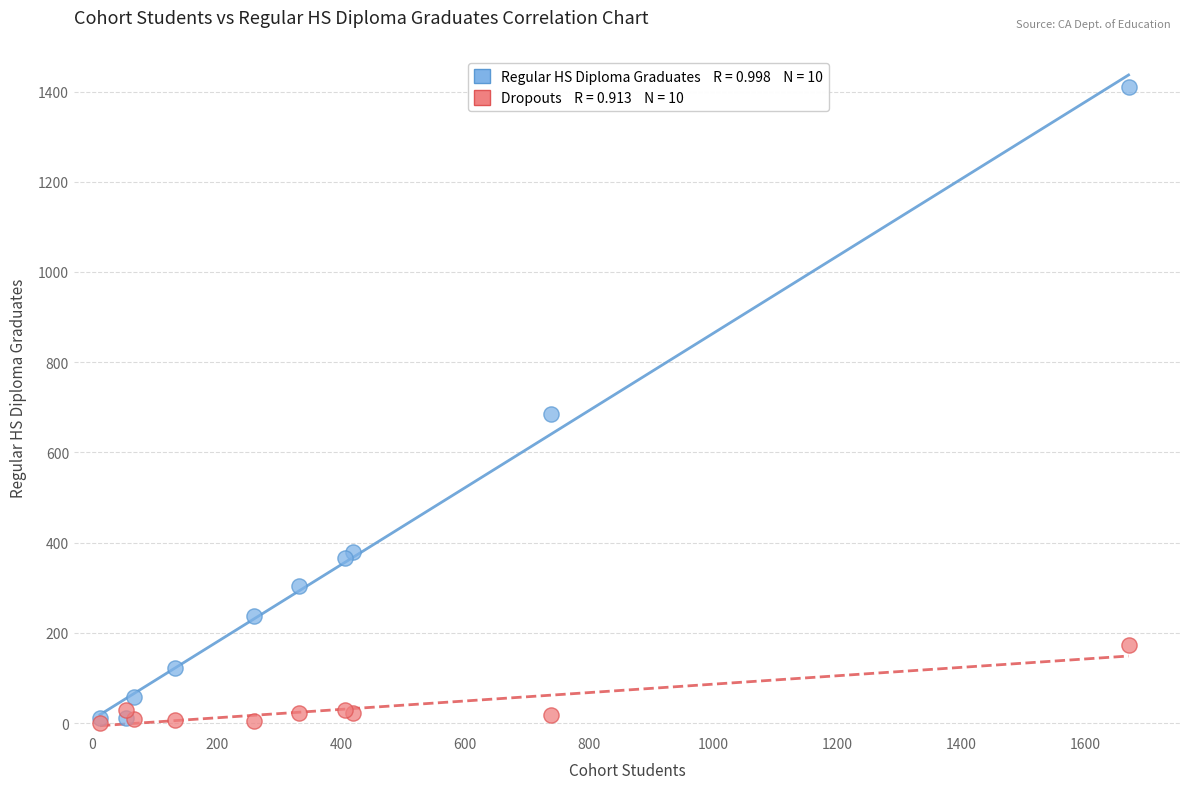

Across all series, what Y value is closest to 705?

684